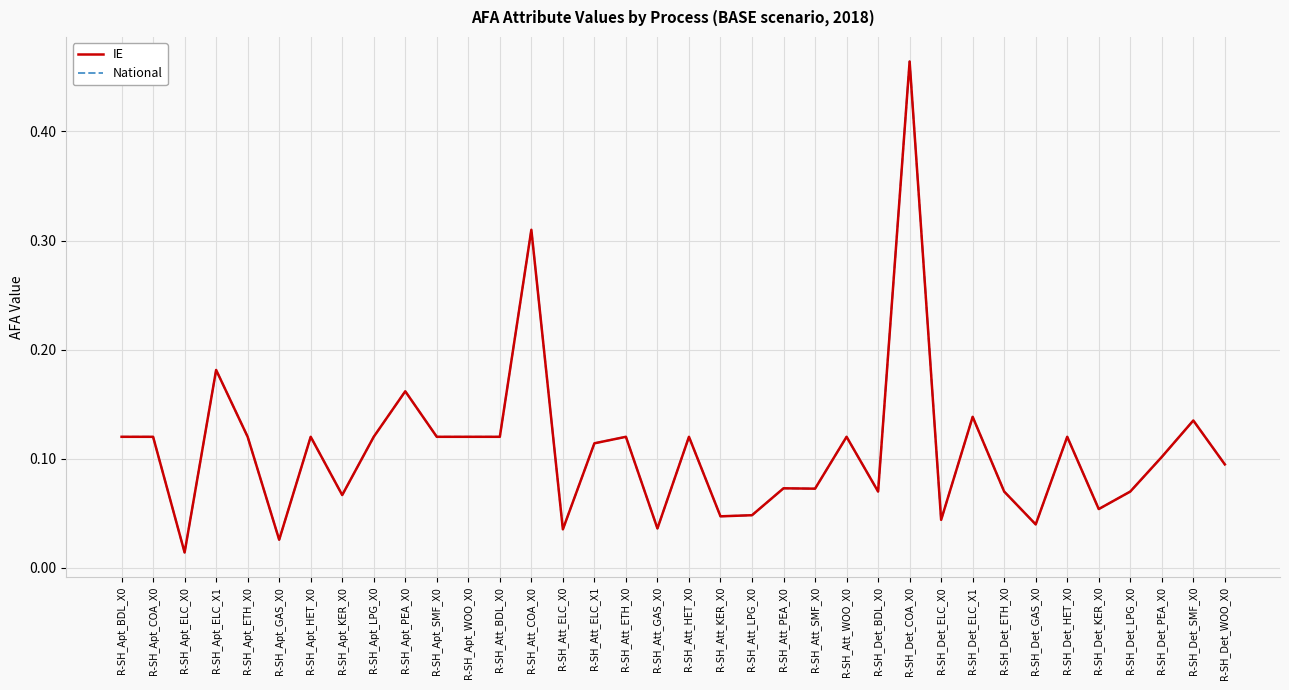

Does the chart have visible grid lines?

Yes